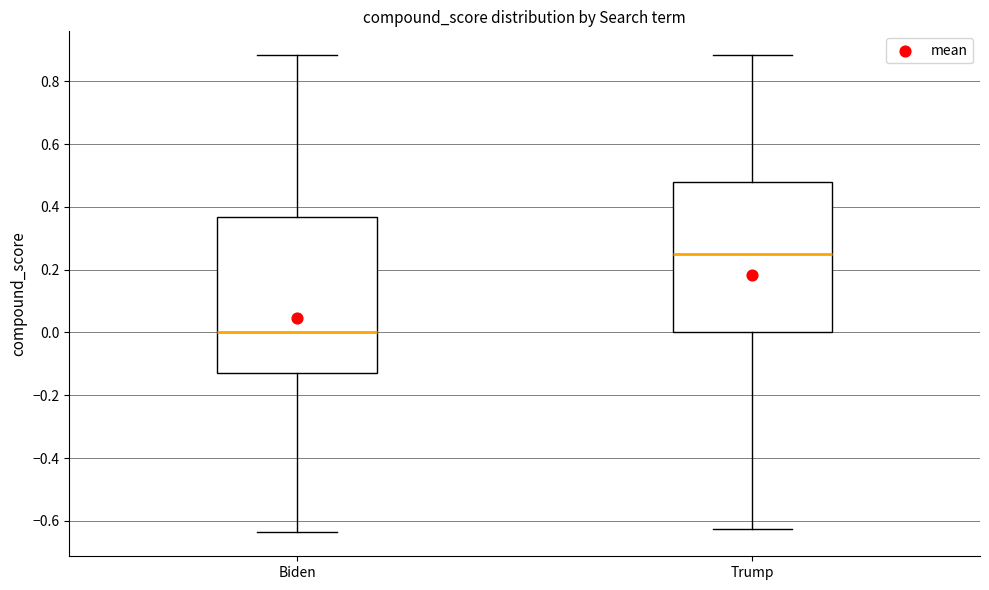

Reading left to right, transcribe this box plot: for each box, give where its median line is, the range the box spans, and where its two whiskers end, as read against the y-axis. The values are not printed on the chart, so give them approximately, as read against the axis.

Biden: median 0.00, box -0.12 to 0.36, whiskers -0.64 to 0.88
Trump: median 0.24, box 0.00 to 0.48, whiskers -0.62 to 0.88